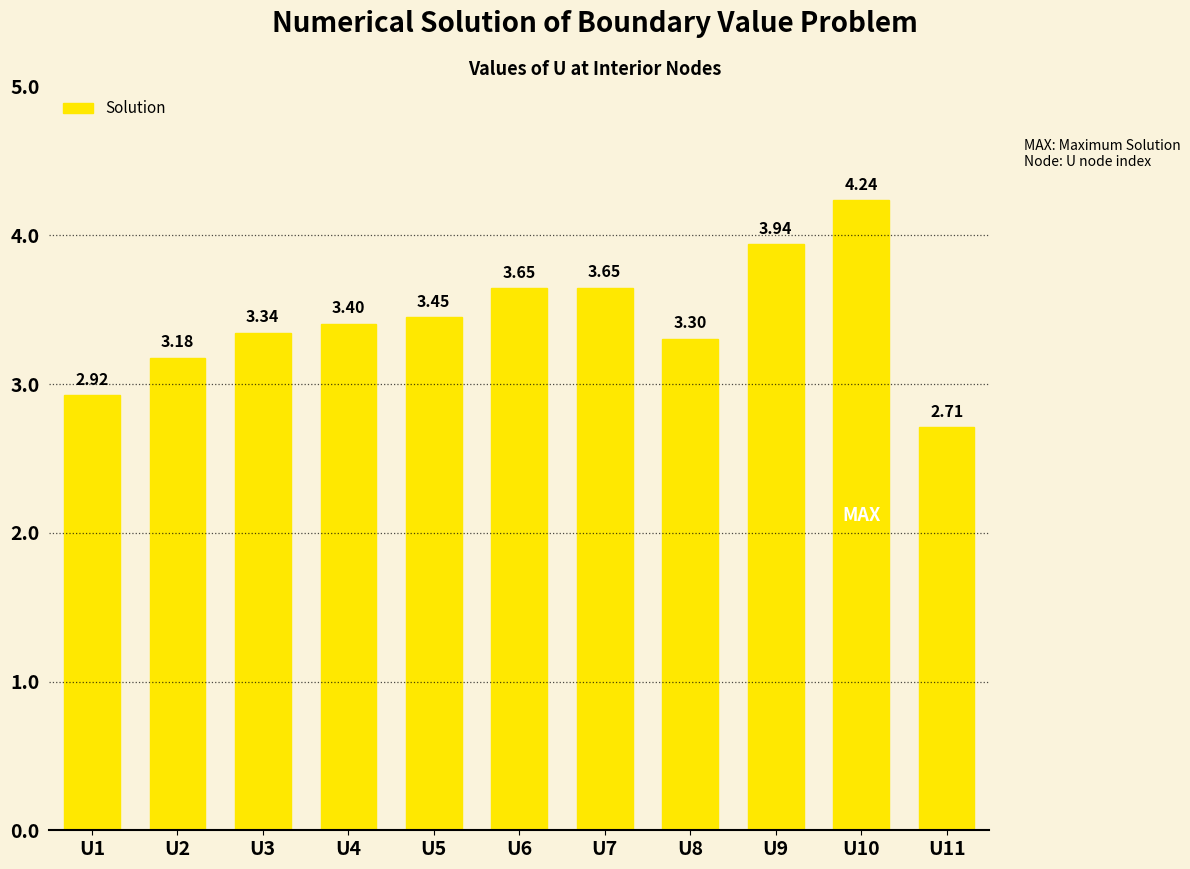

Which category has the lowest value across all series?

U11